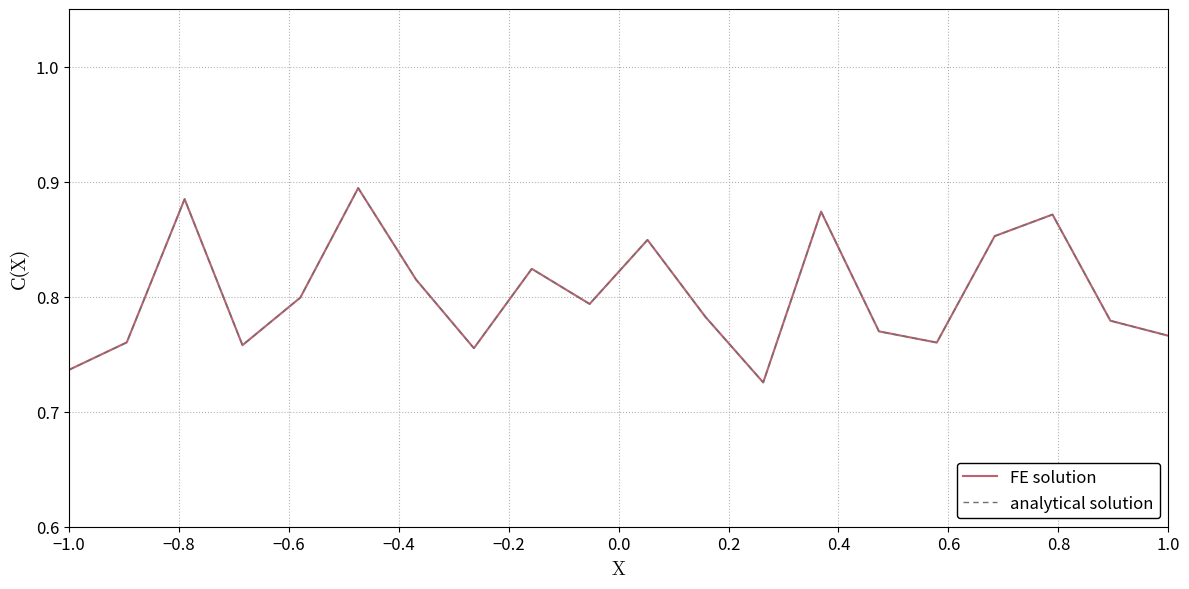

What is the smallest value displayed?

0.7